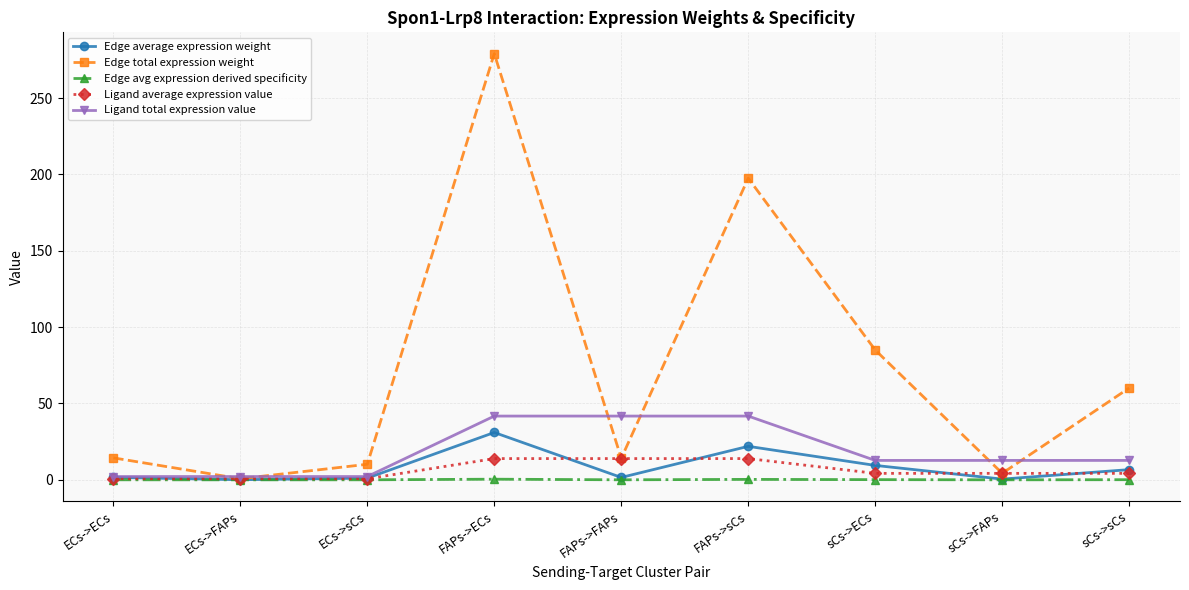

What is the average value of the Ligand total expression value series?

18.9